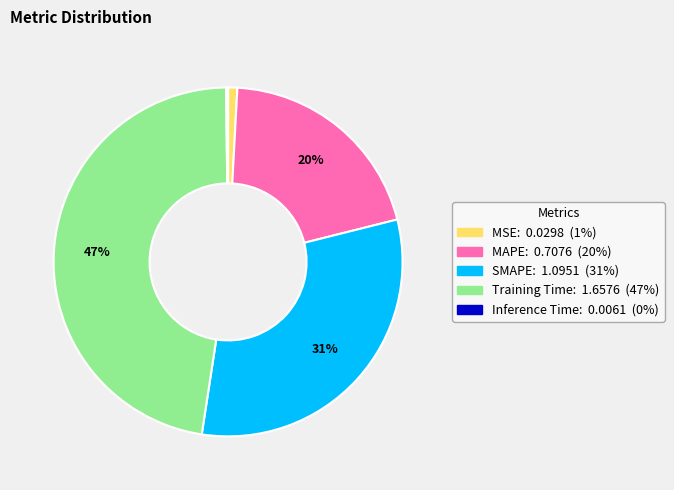

To the nearest percent, what is the difference between the MSE and SMAPE slice percentages?

30%